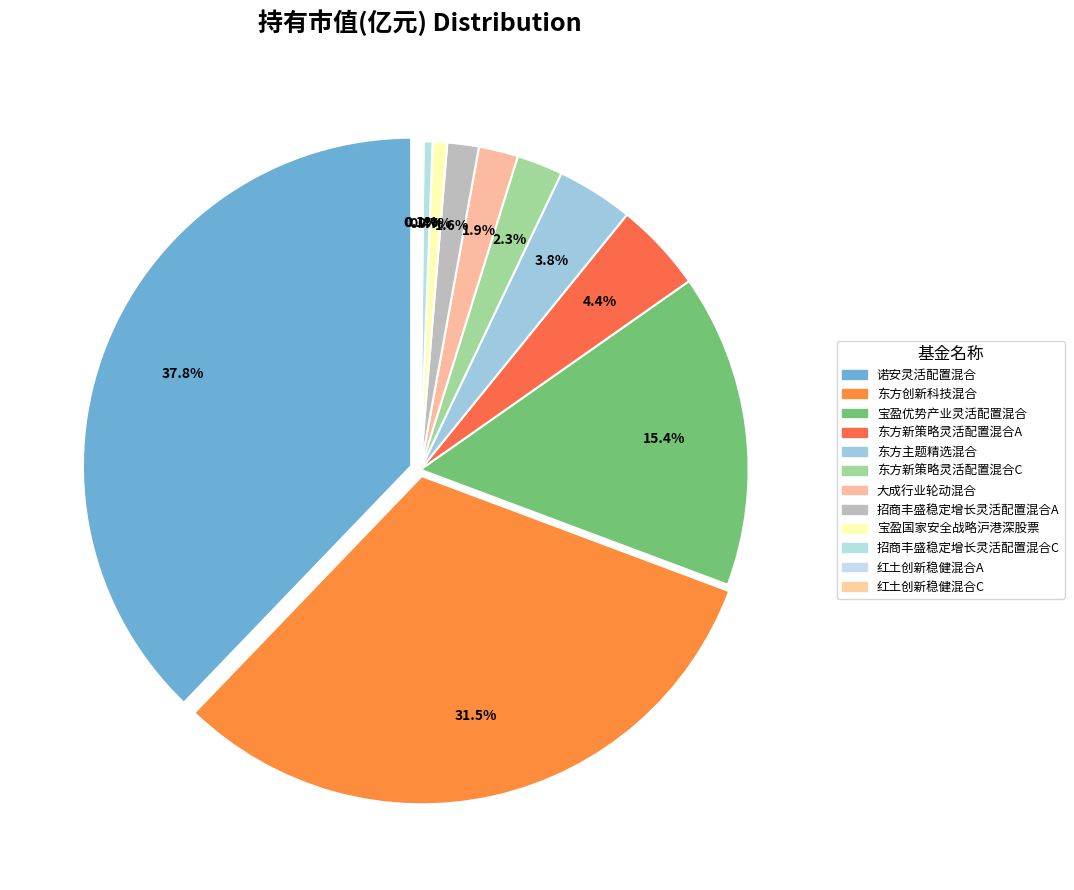

To the nearest percent, what percentage of the pie is 招商丰盛稳定增长灵活配置混合A?

2%